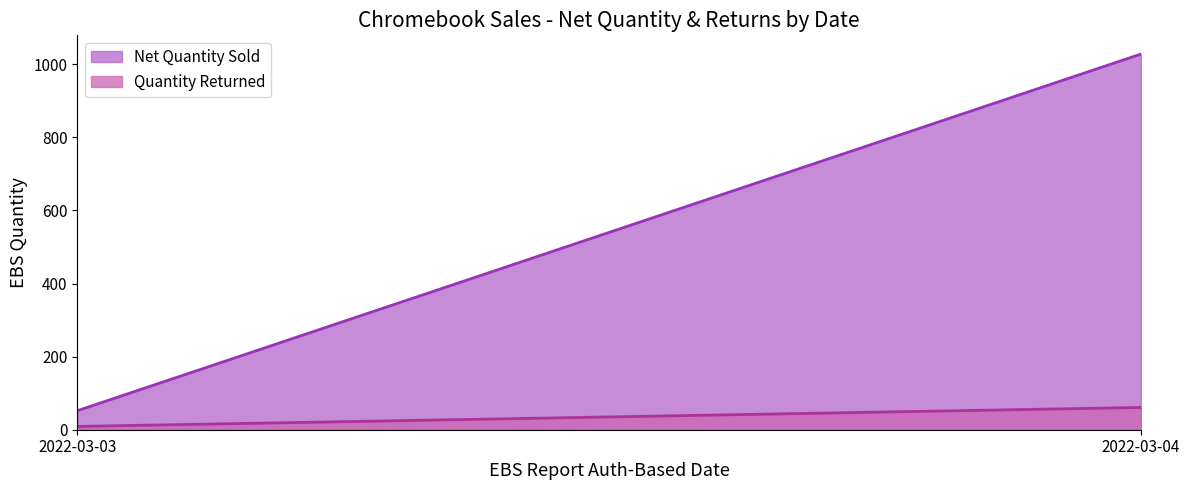

At how many categories does at least one series exceed 558?

1